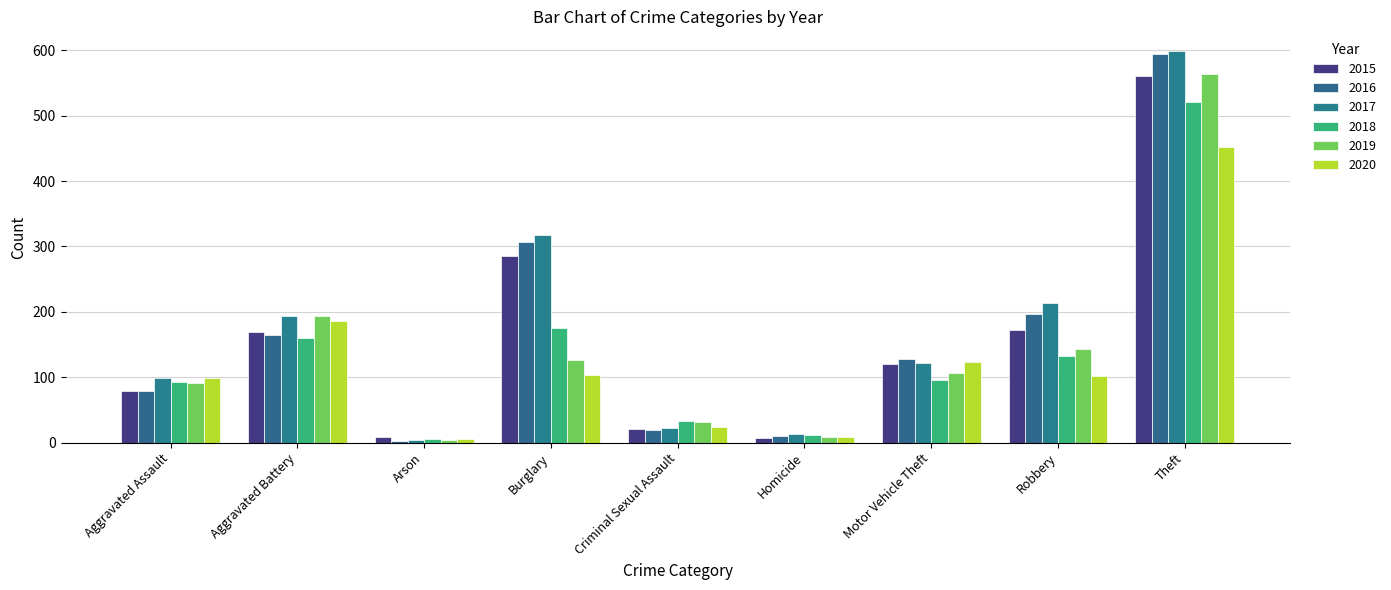

At Homicide, list the series in order from smallest to largest.

2015, 2019, 2020, 2016, 2018, 2017